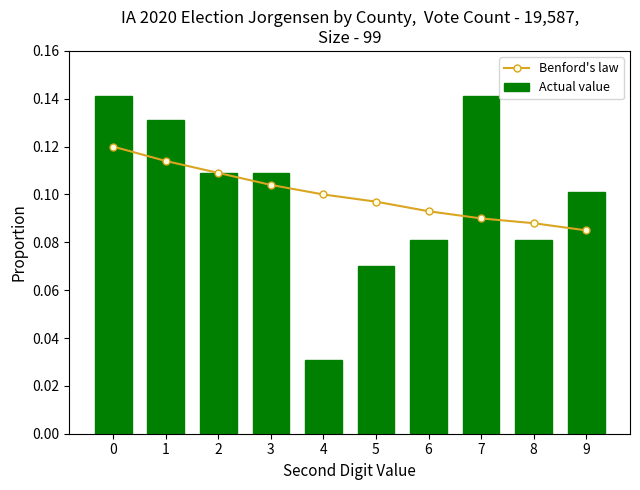

Between 5 and 2, which is larger?

2